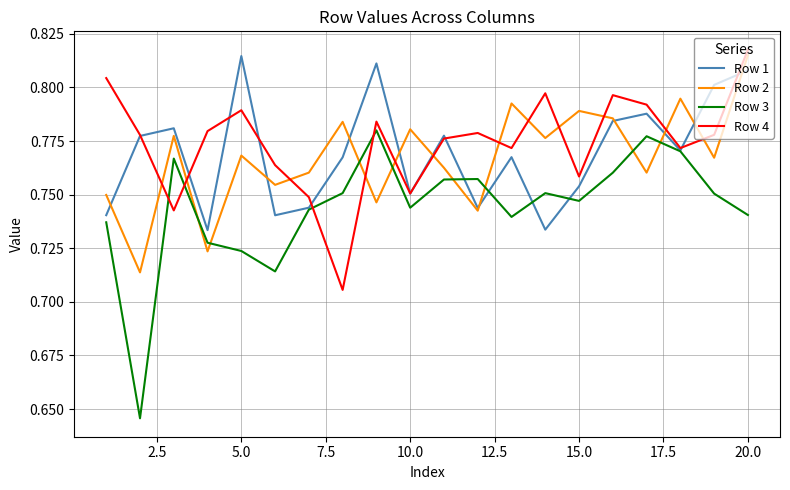

Which series ends up on top after the final intersection of Row 3 and Row 2?

Row 2